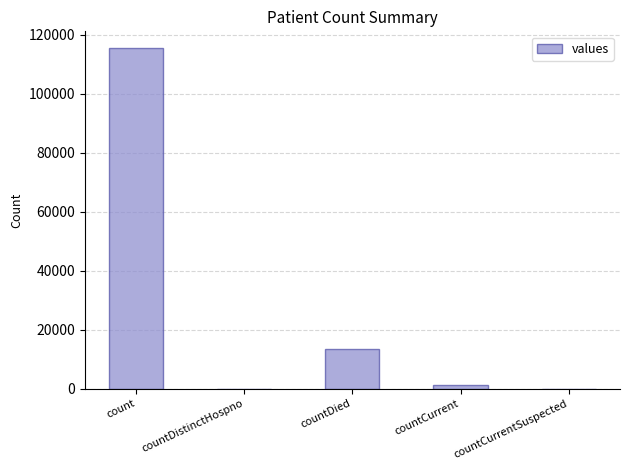

Where is the data nearest to the value 57689?

countDied